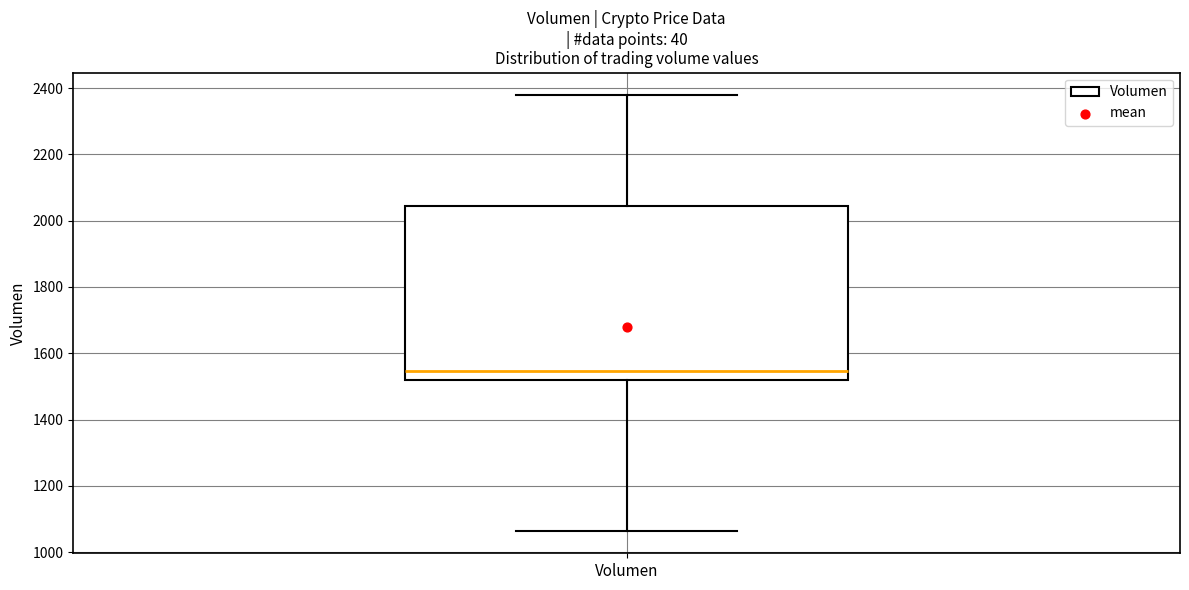

Where is the upper edge of the box for Volumen on the y-axis? The values are not printed on the chart, so give them approximately, as read against the axis.

2040